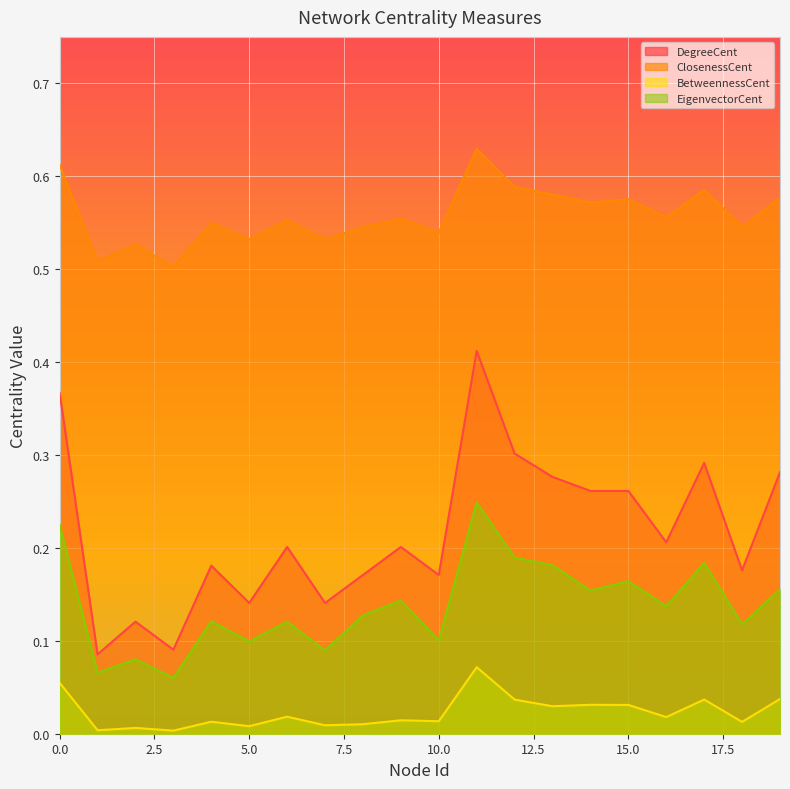

True or false: DegreeCent and EigenvectorCent cross at least once.

False